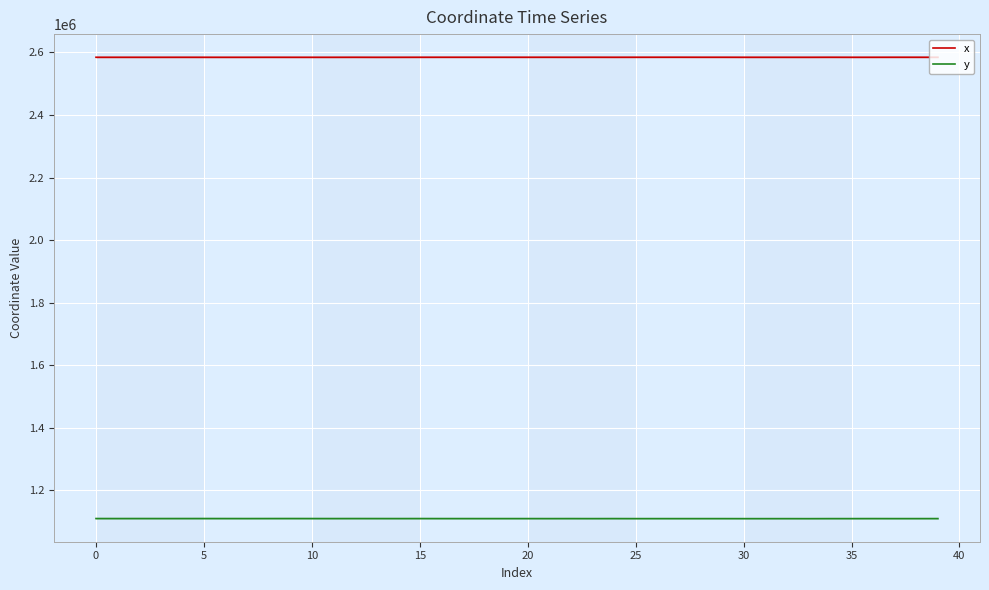

True or false: y has a value of 1110237.6 at 18.

True